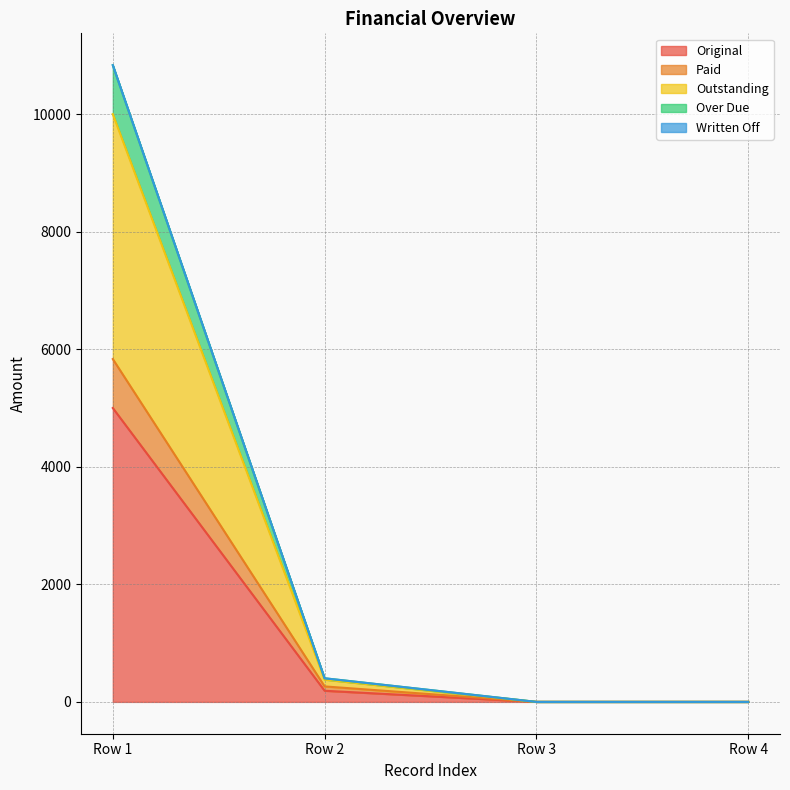

True or false: Over Due and Original cross at least once.

False